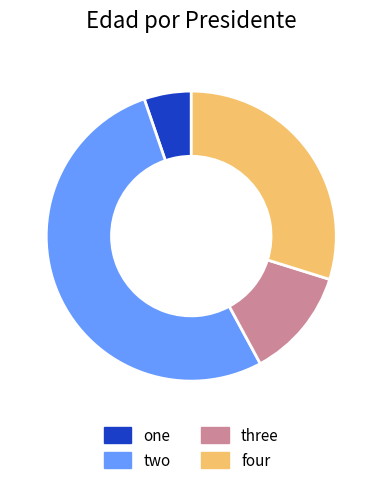

Is it true that three is 12% of the pie?

True